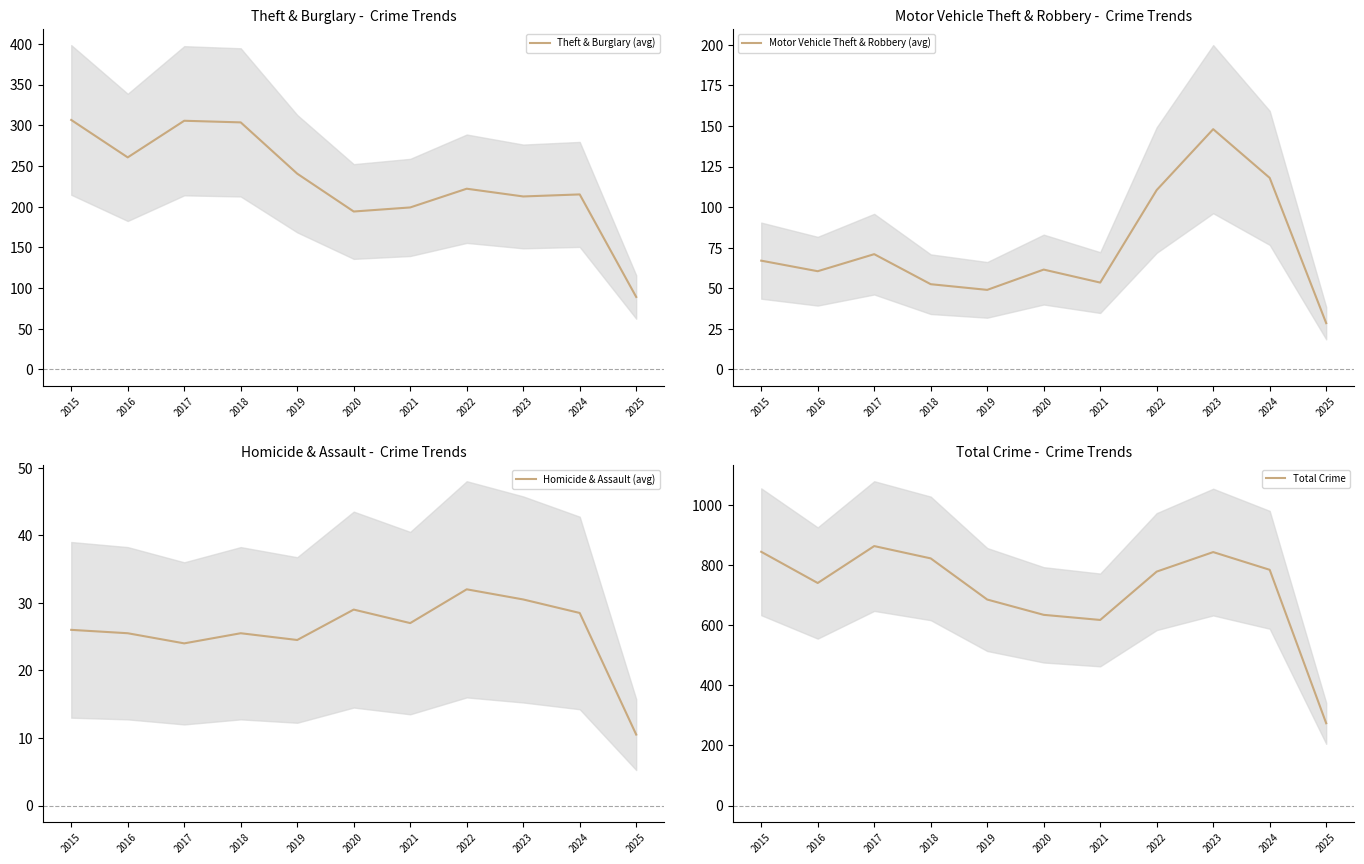

What are all the series names shown in the legend?

Theft & Burglary (avg), Motor Vehicle Theft & Robbery (avg), Homicide & Assault (avg), Total Crime